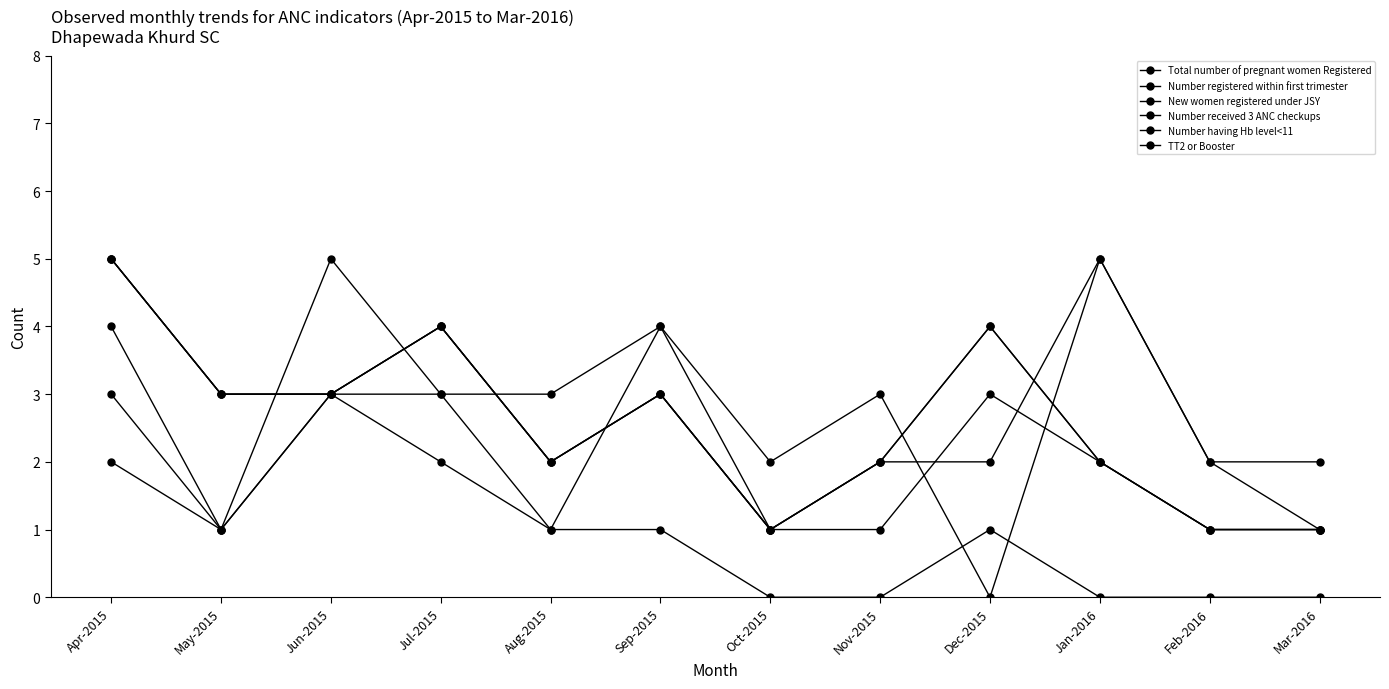

How many New women registered under JSY values are between 0 and 2?

11